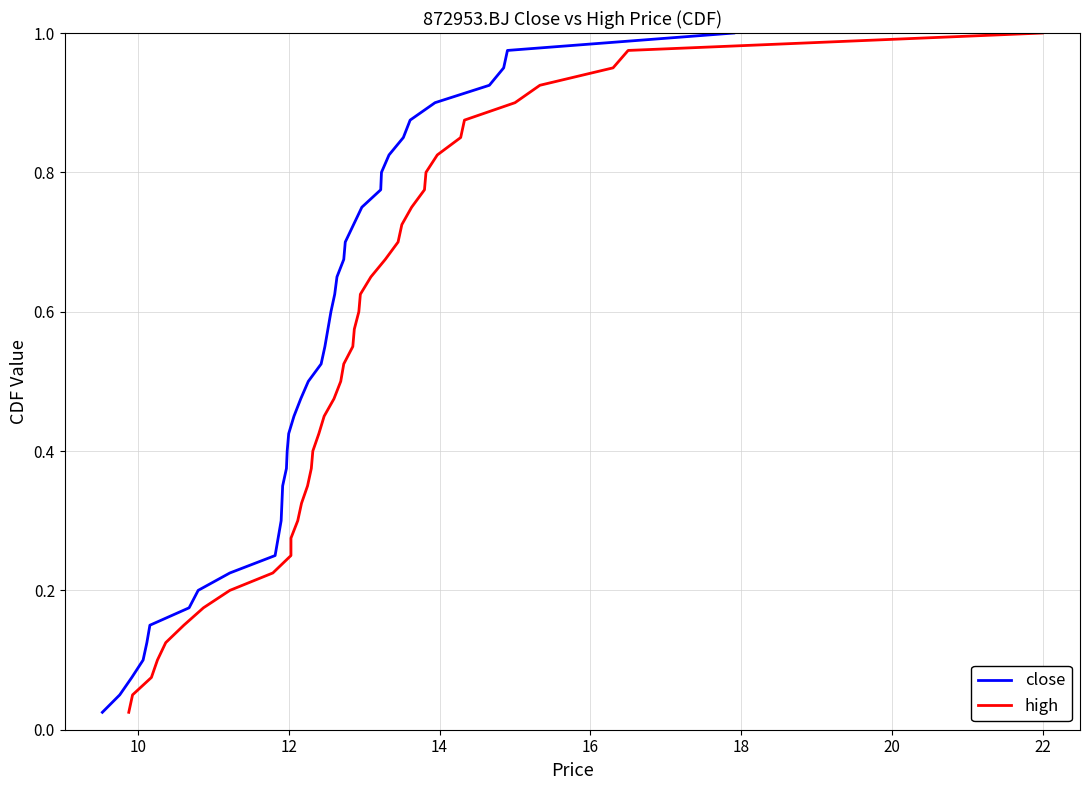

True or false: close and high cross at least once.

False